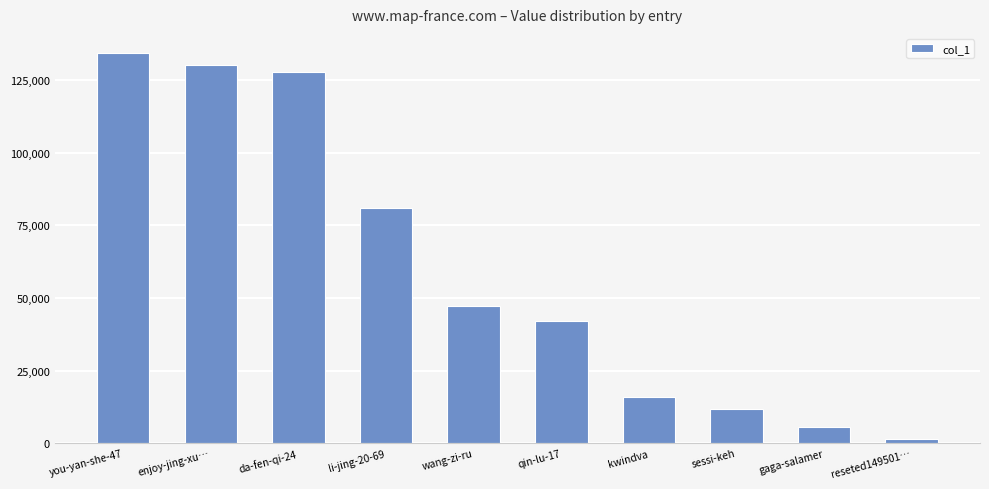

What is the value of the 9th bar from the left?

5493